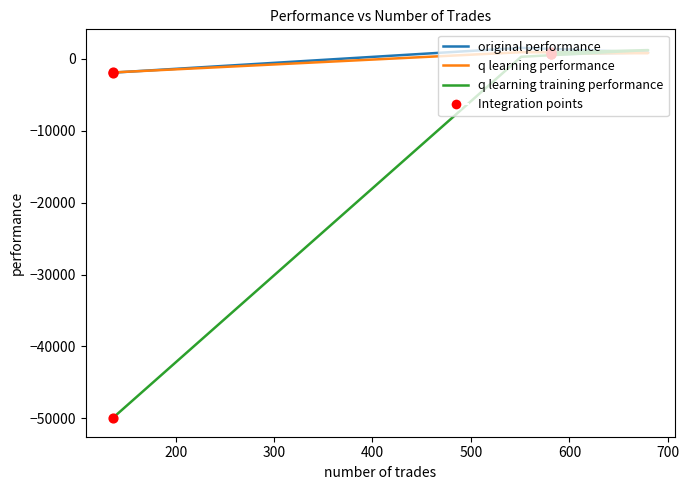

Which series has the widest spread of Y values?

q learning training performance